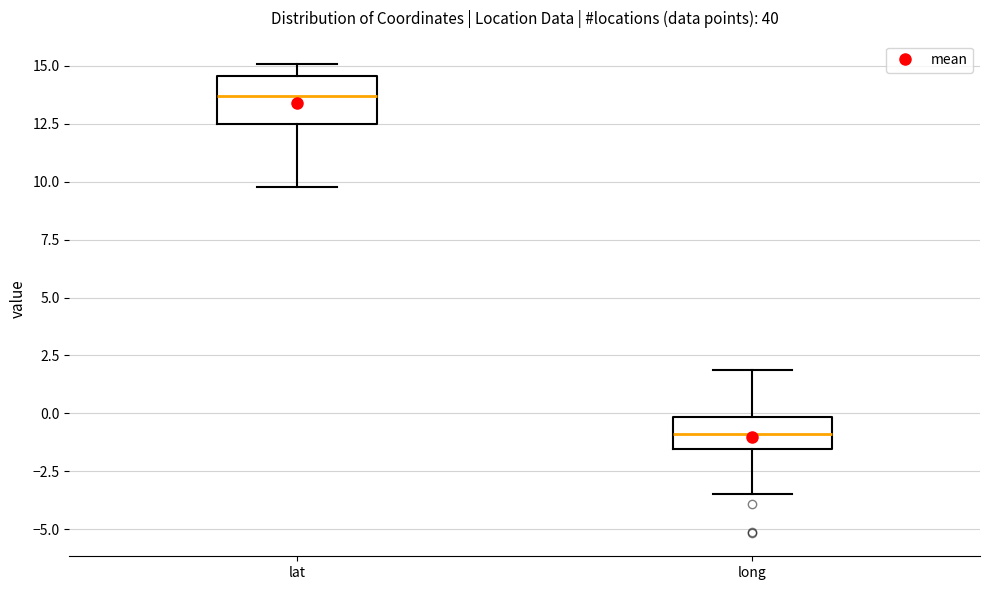

Which box is the tallest, from its lower edge to its upper edge?

lat